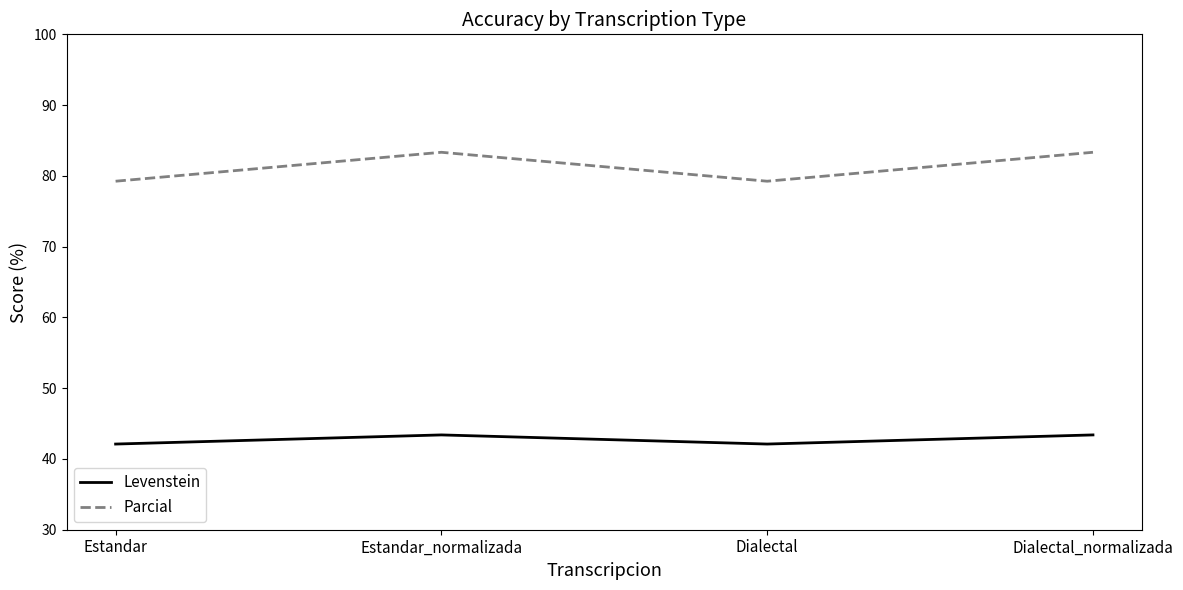

Reading left to right, what are all the values shown in this chart?

Levenstein: Estandar=42.1	Estandar_normalizada=43.4	Dialectal=42.1	Dialectal_normalizada=43.4
Parcial: Estandar=79.2	Estandar_normalizada=83.3	Dialectal=79.2	Dialectal_normalizada=83.3